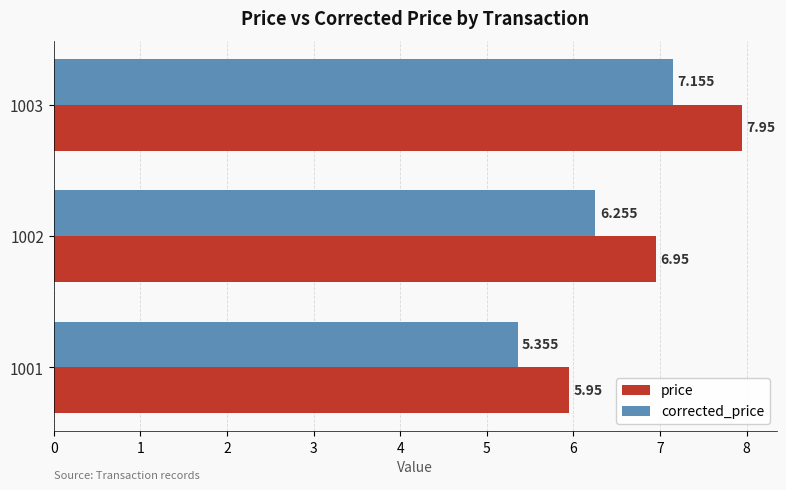

Which series has the largest range (max minus min)?

price